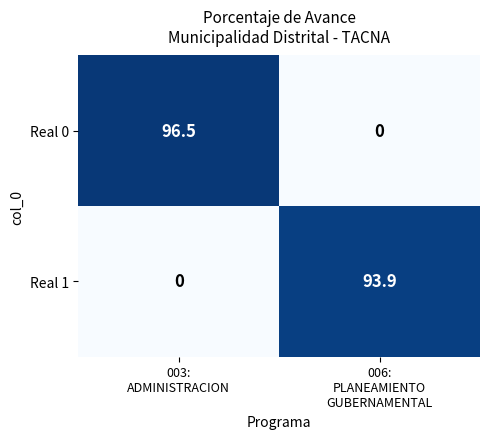

Count the number of categories in the chart.

2